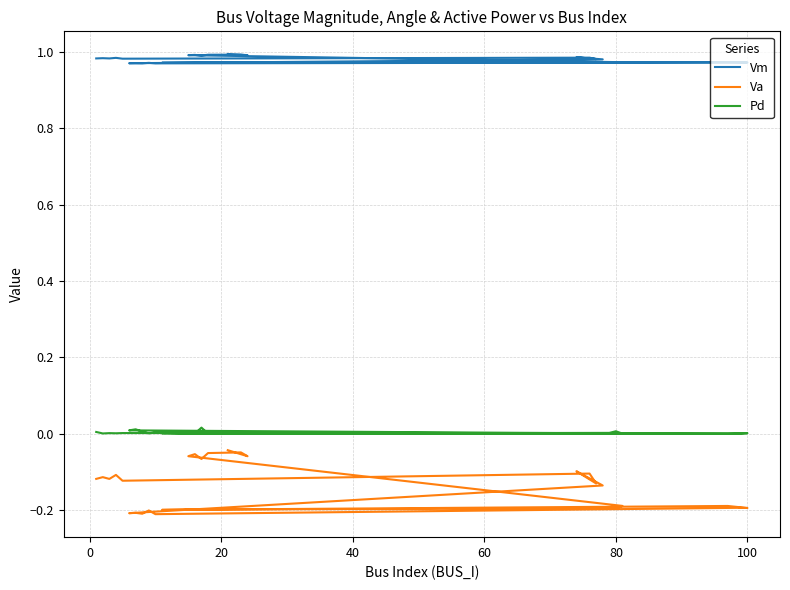

In Vm, how many points are lower than both neighbors (excluding endpoints)?

10